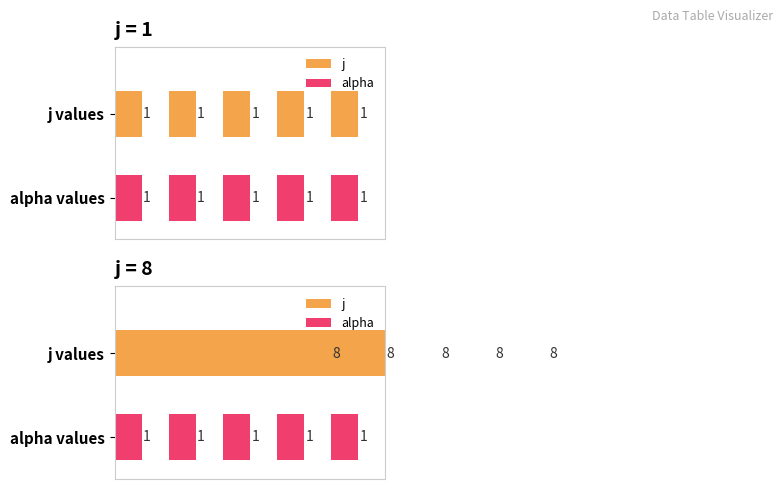

What are all the series names shown in the legend?

j, alpha